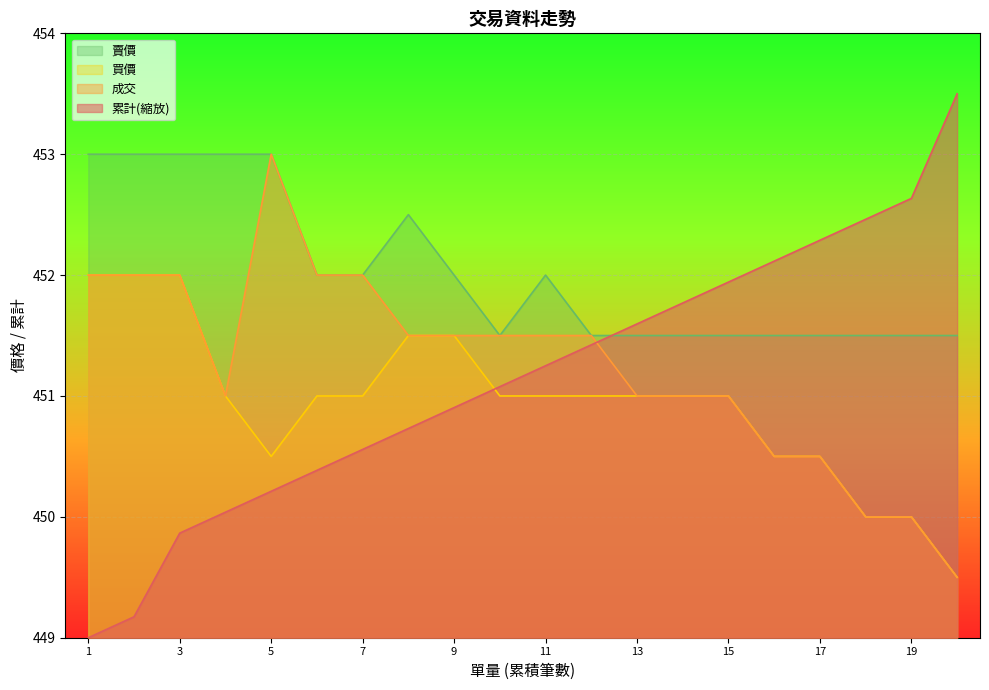

The 成交 series shows 647.6 at 11. True or false?

False